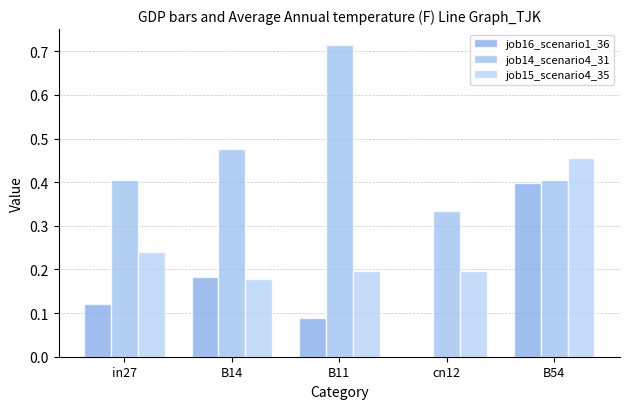

Between B14 and B11, which is larger?

B14